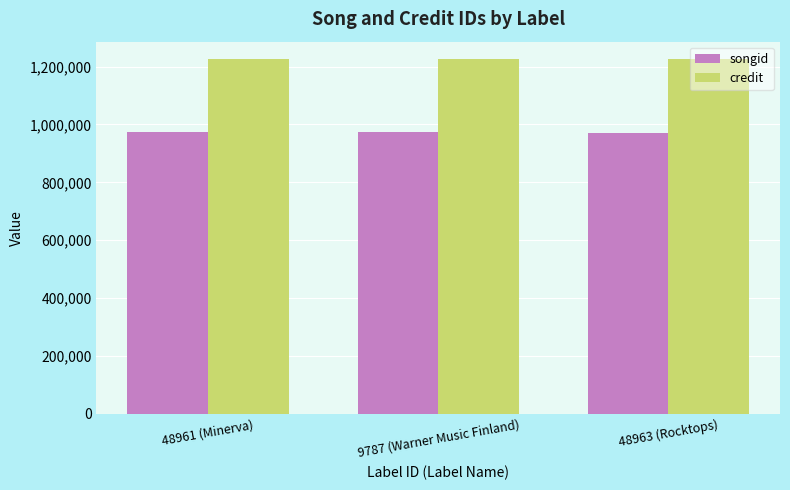

What position from the right is 48961 (Minerva)?

3